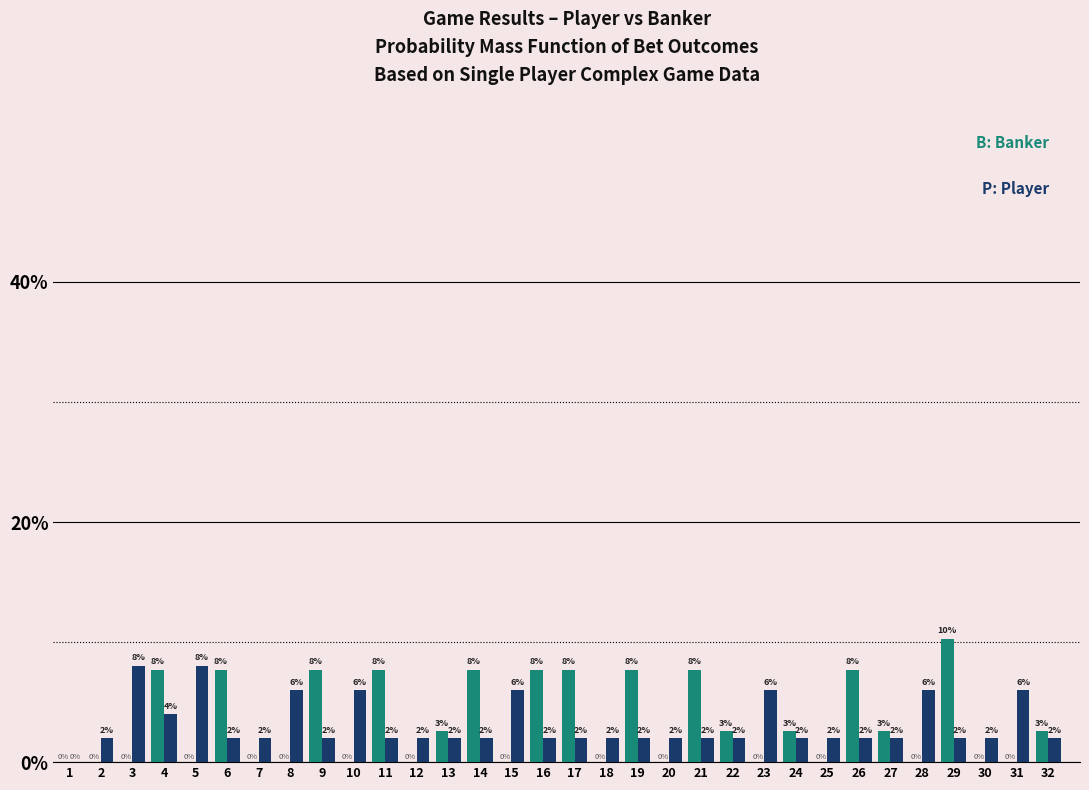

What is the total value across all series at 3?

8.0